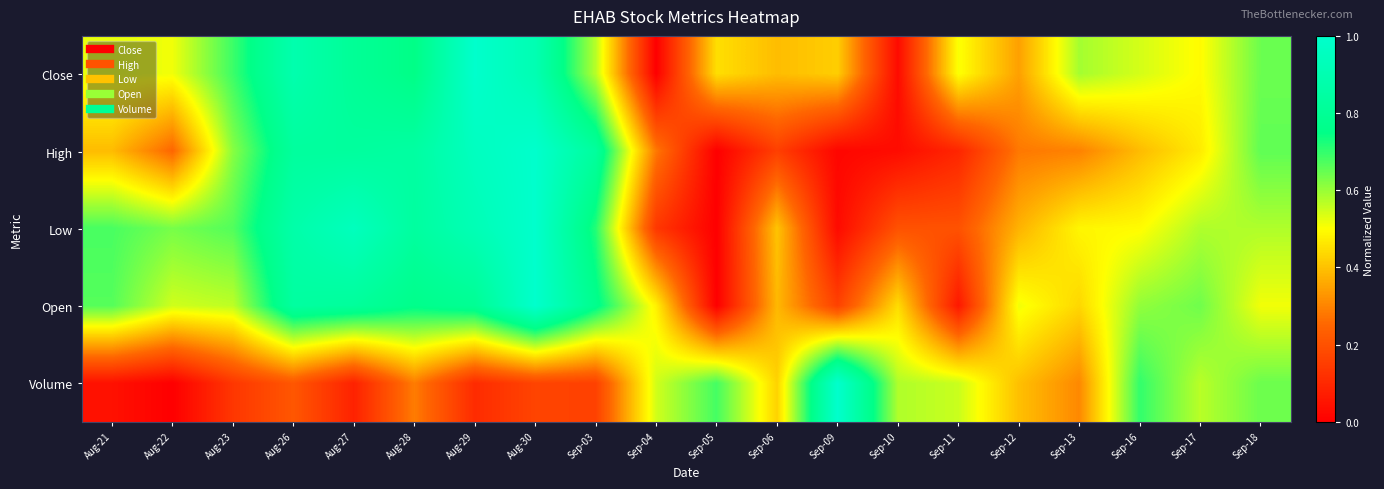

Reading left to right, what are all the values shown in this chart?

Close: Aug-21=0.5	Aug-22=0.5	Aug-23=0.7	Aug-26=0.9	Aug-27=0.8	Aug-28=0.7	Aug-29=1.0	Aug-30=0.9	Sep-03=0.6	Sep-04=0.0	Sep-05=0.4	Sep-06=0.4	Sep-09=0.4	Sep-10=0.0	Sep-11=0.5	Sep-12=0.3	Sep-13=0.6	Sep-16=0.5	Sep-17=0.5	Sep-18=0.6
High: Aug-21=0.4	Aug-22=0.2	Aug-23=0.6	Aug-26=0.8	Aug-27=0.8	Aug-28=0.8	Aug-29=1.0	Aug-30=1.0	Sep-03=0.8	Sep-04=0.3	Sep-05=0.0	Sep-06=0.2	Sep-09=0.0	Sep-10=0.0	Sep-11=0.1	Sep-12=0.3	Sep-13=0.3	Sep-16=0.4	Sep-17=0.5	Sep-18=0.7
Low: Aug-21=0.7	Aug-22=0.6	Aug-23=0.7	Aug-26=0.9	Aug-27=0.9	Aug-28=0.8	Aug-29=0.9	Aug-30=1.0	Sep-03=0.7	Sep-04=0.1	Sep-05=0.0	Sep-06=0.4	Sep-09=0.0	Sep-10=0.2	Sep-11=0.2	Sep-12=0.4	Sep-13=0.5	Sep-16=0.5	Sep-17=0.6	Sep-18=0.6
Open: Aug-21=0.7	Aug-22=0.5	Aug-23=0.6	Aug-26=0.8	Aug-27=0.8	Aug-28=0.8	Aug-29=0.8	Aug-30=1.0	Sep-03=0.8	Sep-04=0.5	Sep-05=0.0	Sep-06=0.4	Sep-09=0.2	Sep-10=0.4	Sep-11=0.1	Sep-12=0.5	Sep-13=0.4	Sep-16=0.6	Sep-17=0.6	Sep-18=0.5
Volume: Aug-21=0.0	Aug-22=0.0	Aug-23=0.1	Aug-26=0.2	Aug-27=0.1	Aug-28=0.3	Aug-29=0.1	Aug-30=0.2	Sep-03=0.2	Sep-04=0.5	Sep-05=0.7	Sep-06=0.4	Sep-09=1.0	Sep-10=0.6	Sep-11=0.6	Sep-12=0.4	Sep-13=0.3	Sep-16=0.7	Sep-17=0.6	Sep-18=0.6